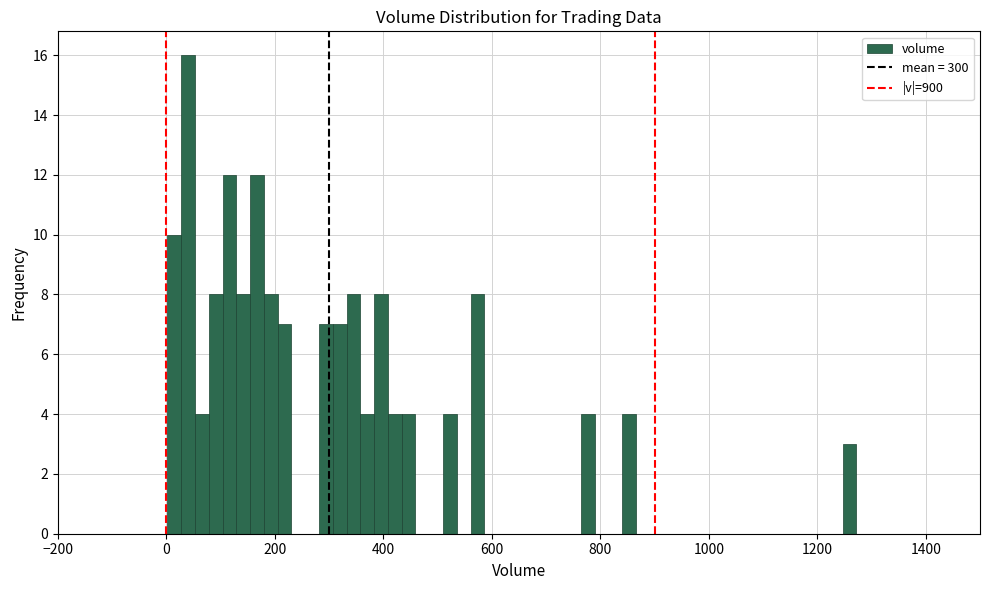

Around what value on the x-axis is the tallest bar? Give the approximate position of its centre, as read against the axis.

40